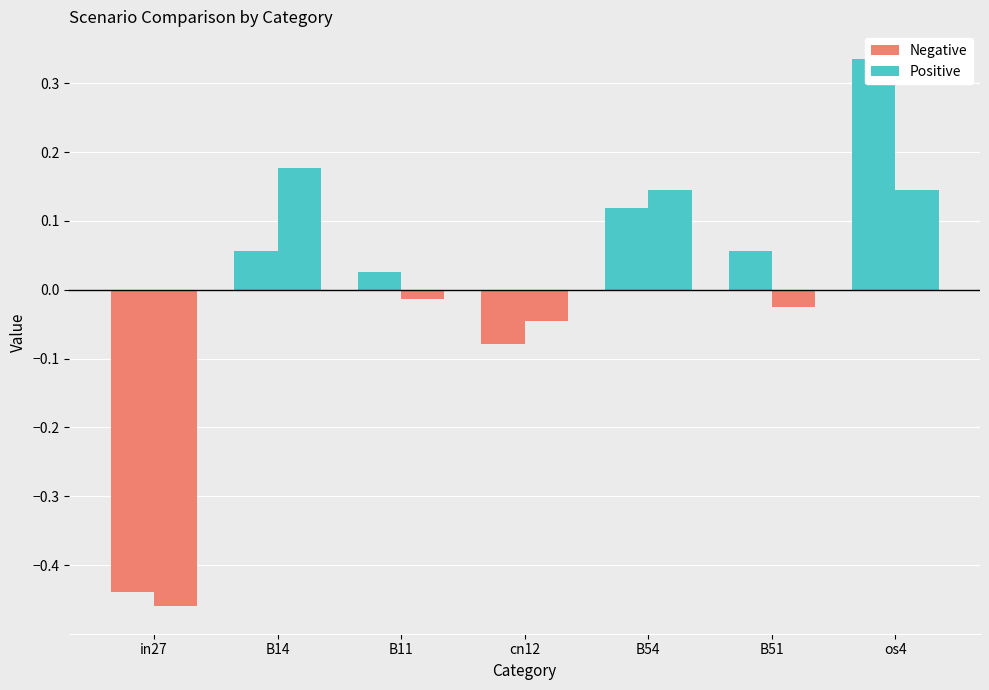

How many categories are shown in the chart?

7